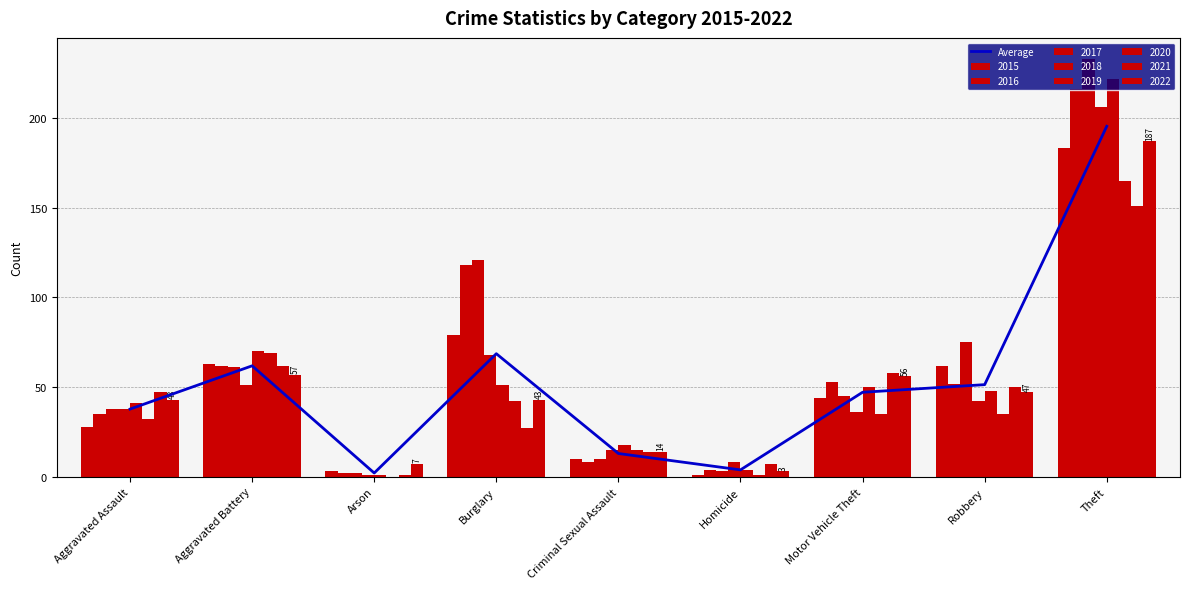

What is the change in value from Arson to Homicide?

+1.8